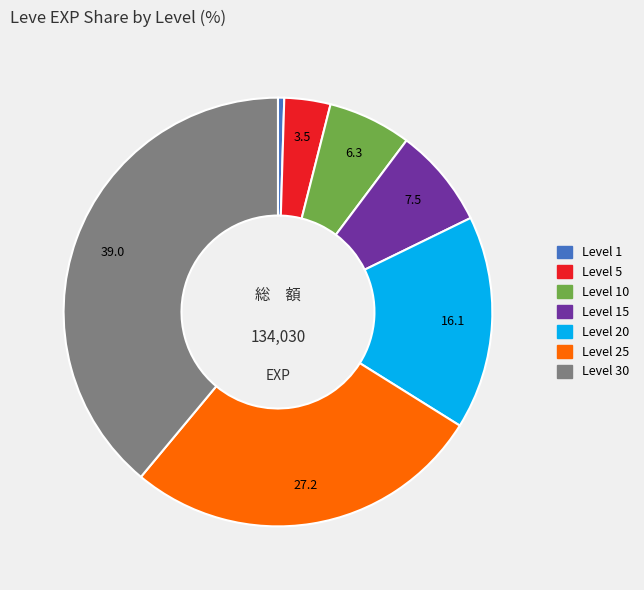

Is it true that Level 20 is 16% of the pie?

True